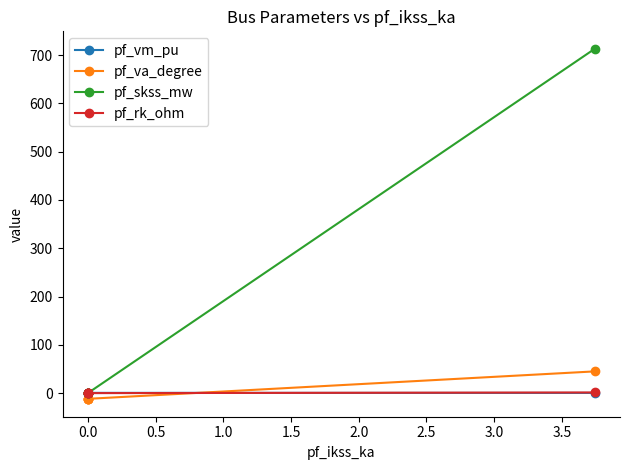

Is this an area chart (filled region under the line)?

No